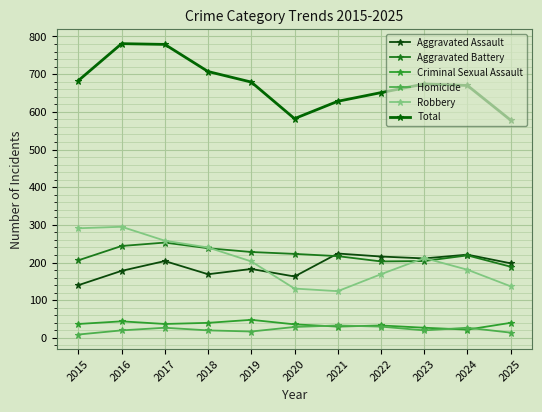

Reading left to right, list all the values displayed in this chart.

Aggravated Assault: 140	178	204	169	183	163	224	216	211	221	198
Aggravated Battery: 206	244	253	238	228	223	217	203	204	219	189
Criminal Sexual Assault: 37	44	37	40	48	36	30	33	27	22	40
Homicide: 9	20	27	20	17	29	33	30	20	27	14
Robbery: 291	295	258	240	203	131	124	169	212	181	137
Total: 683	781	779	707	679	582	628	651	674	670	578